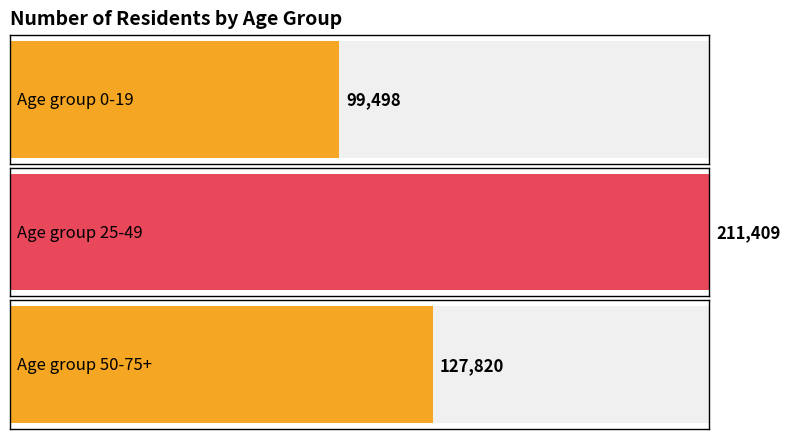

At 0-19, list the series in order from largest to smallest.

25-49, 50-75+, 0-19